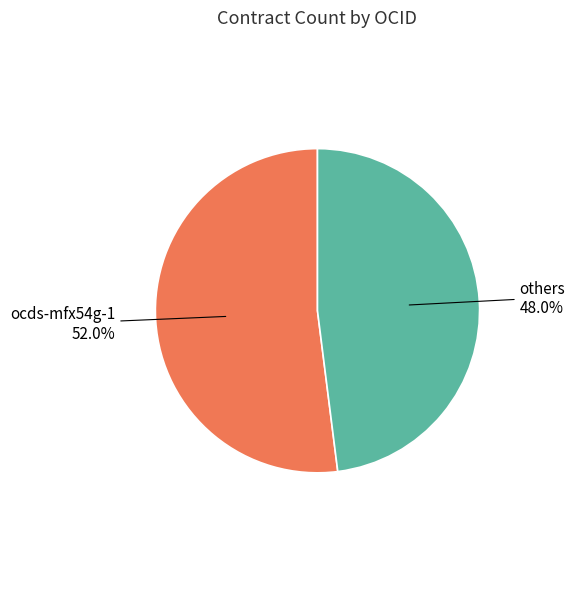

What percentage is the ocds-mfx54g-1 slice, to the nearest percent?

52%